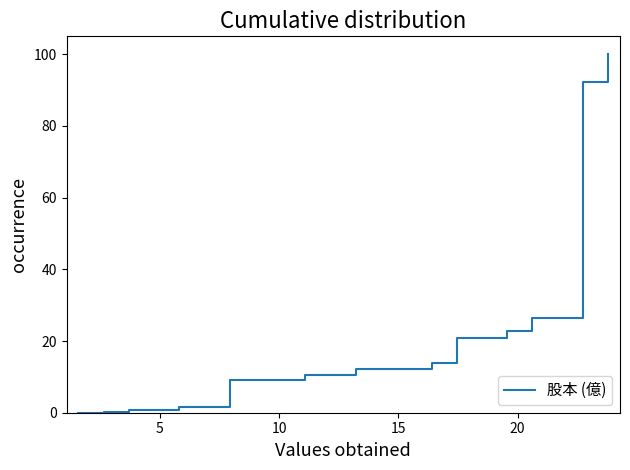

What is the greatest value displayed?

100.0